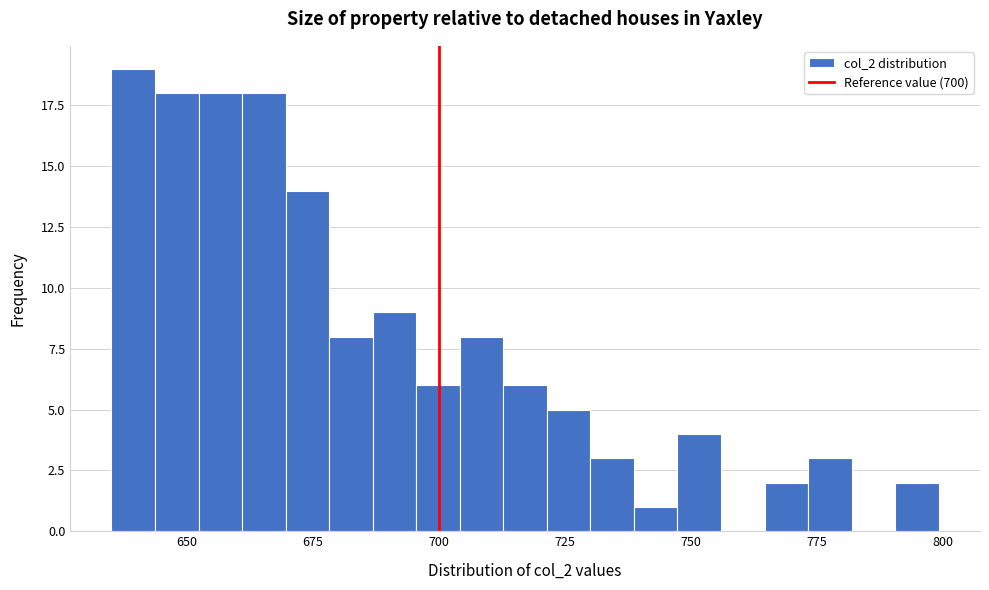

Around what value on the x-axis is the tallest bar? Give the approximate position of its centre, as read against the axis.

640